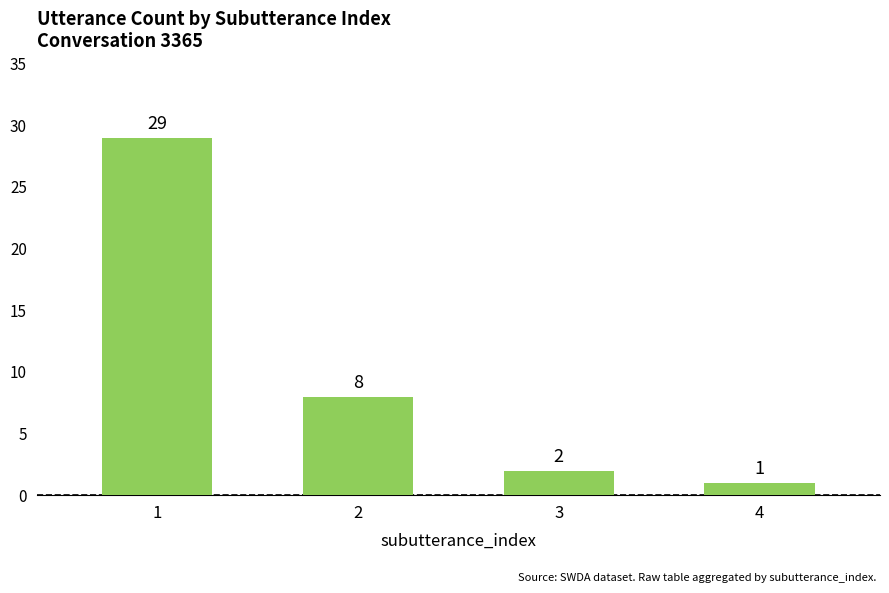

The value at 1 is 17. True or false?

False